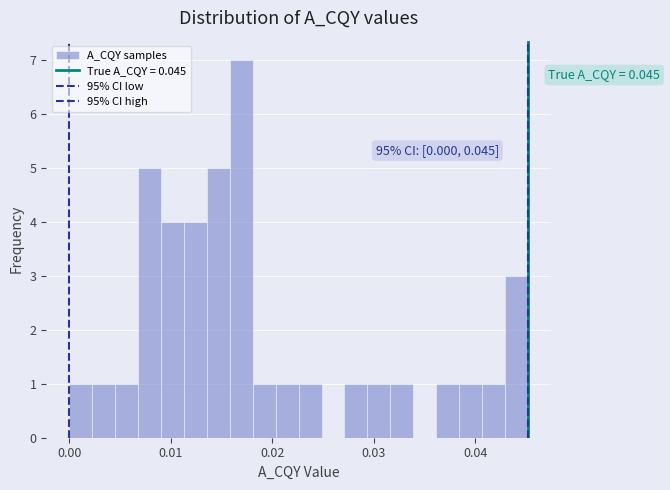

Read against the x-axis, roughly where is the centre of the tallest bar?

0.017